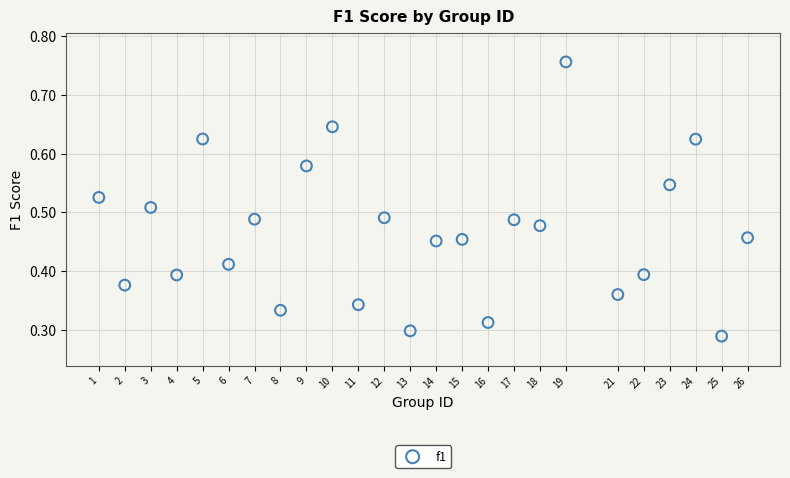

What is the range of X values (max minus min)?

25.0